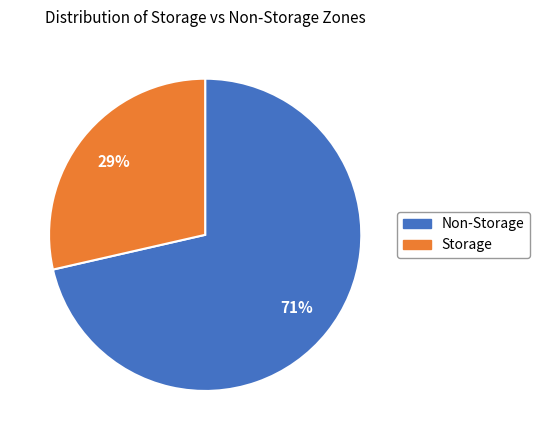

Is it true that Non-Storage is 86% of the pie?

False